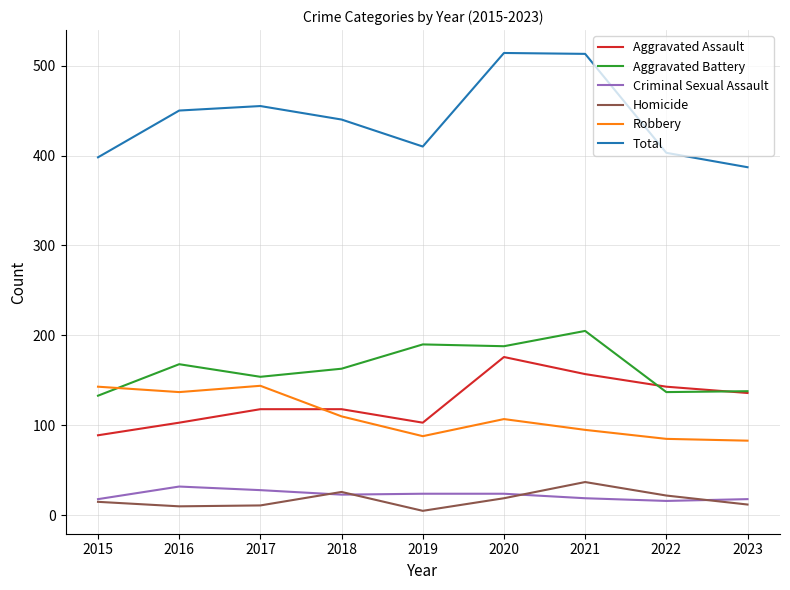

Which series has the widest spread of values?

Total